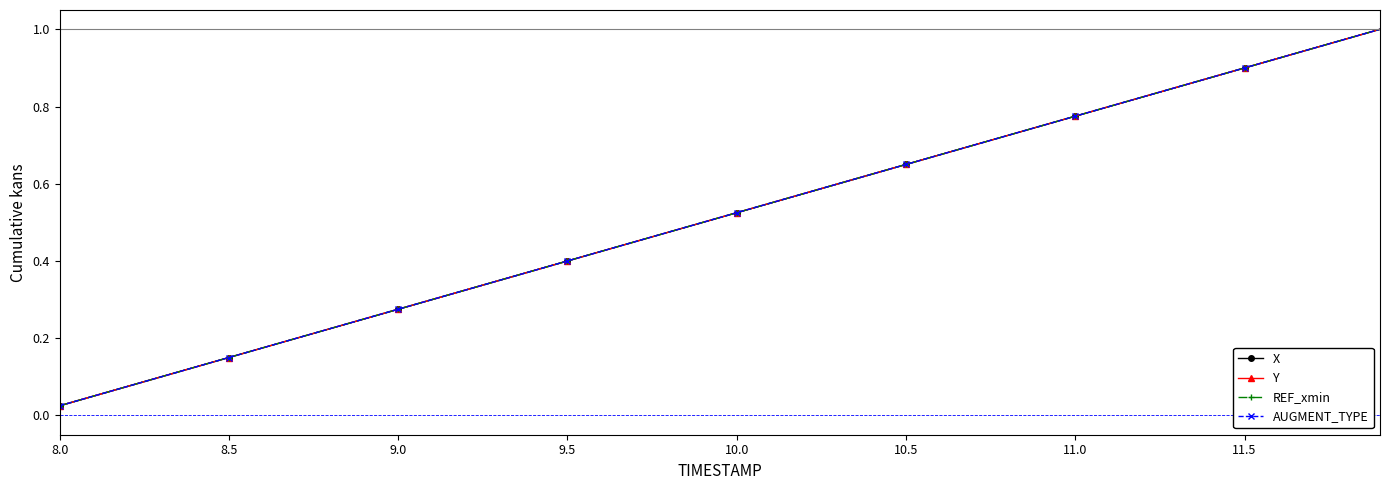

Is this an area chart (filled region under the line)?

No